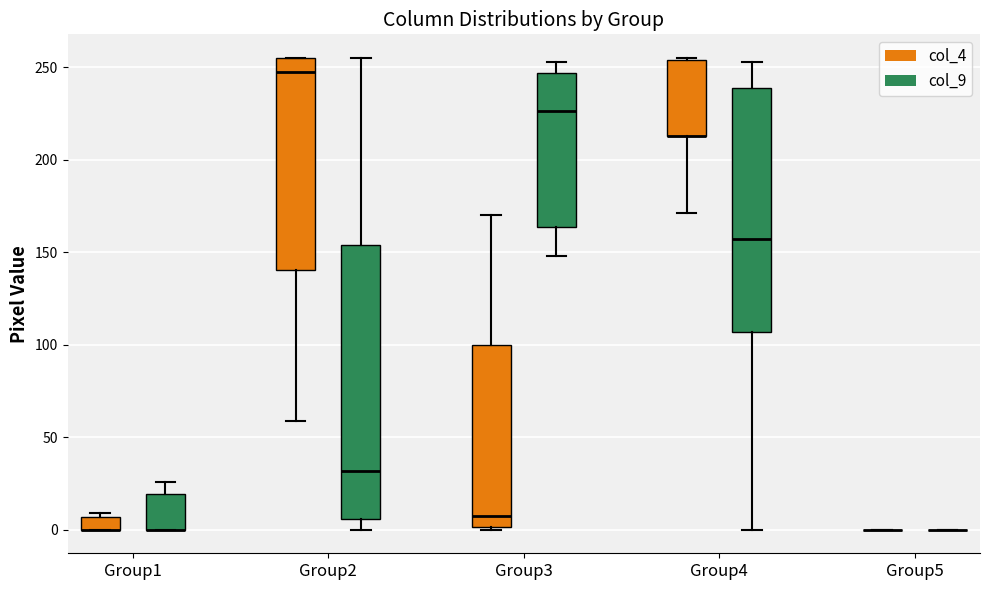

Which box is the tallest, from its lower edge to its upper edge?

Group2 (col_9)